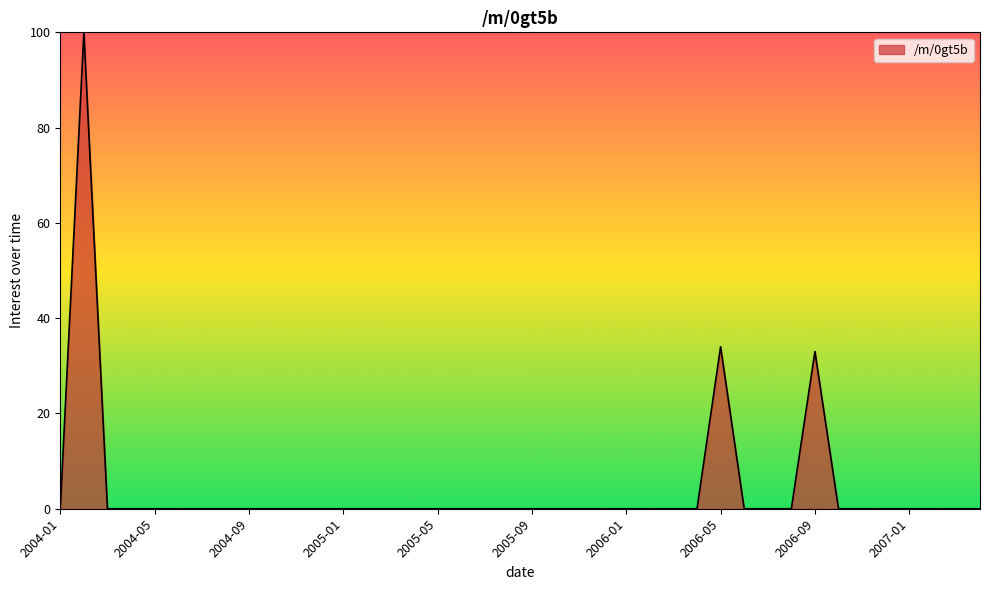

What is the maximum value shown in the chart?

100